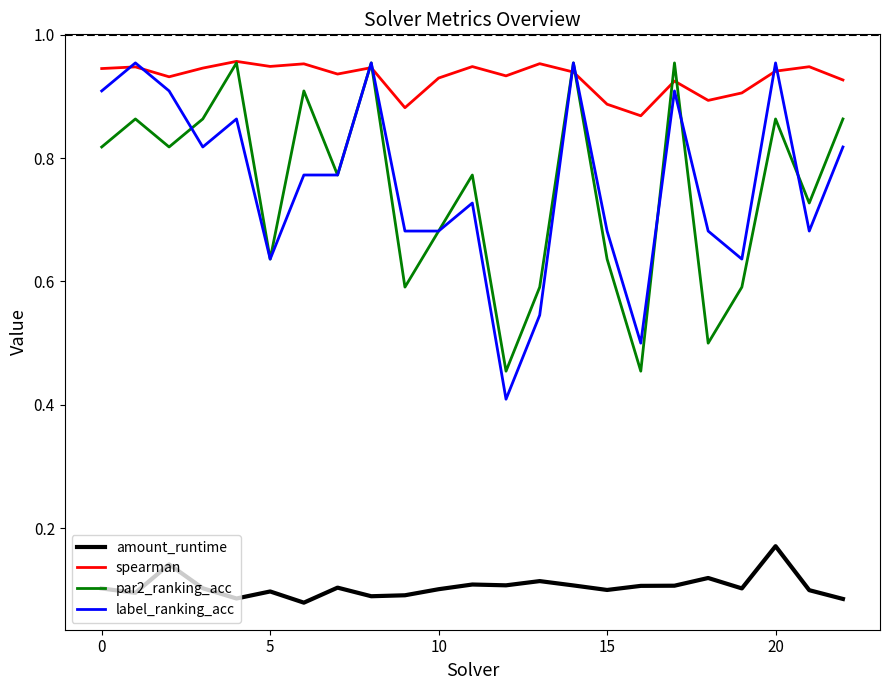

Does the chart have visible grid lines?

No